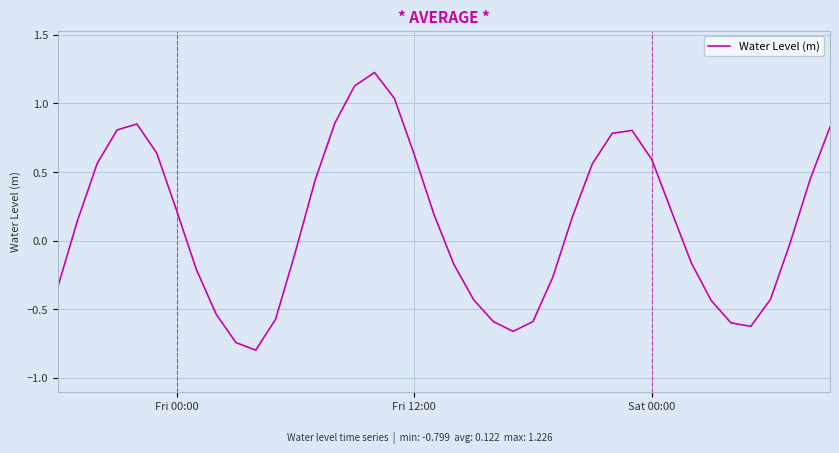

What is the minimum value shown in the chart?

-0.8